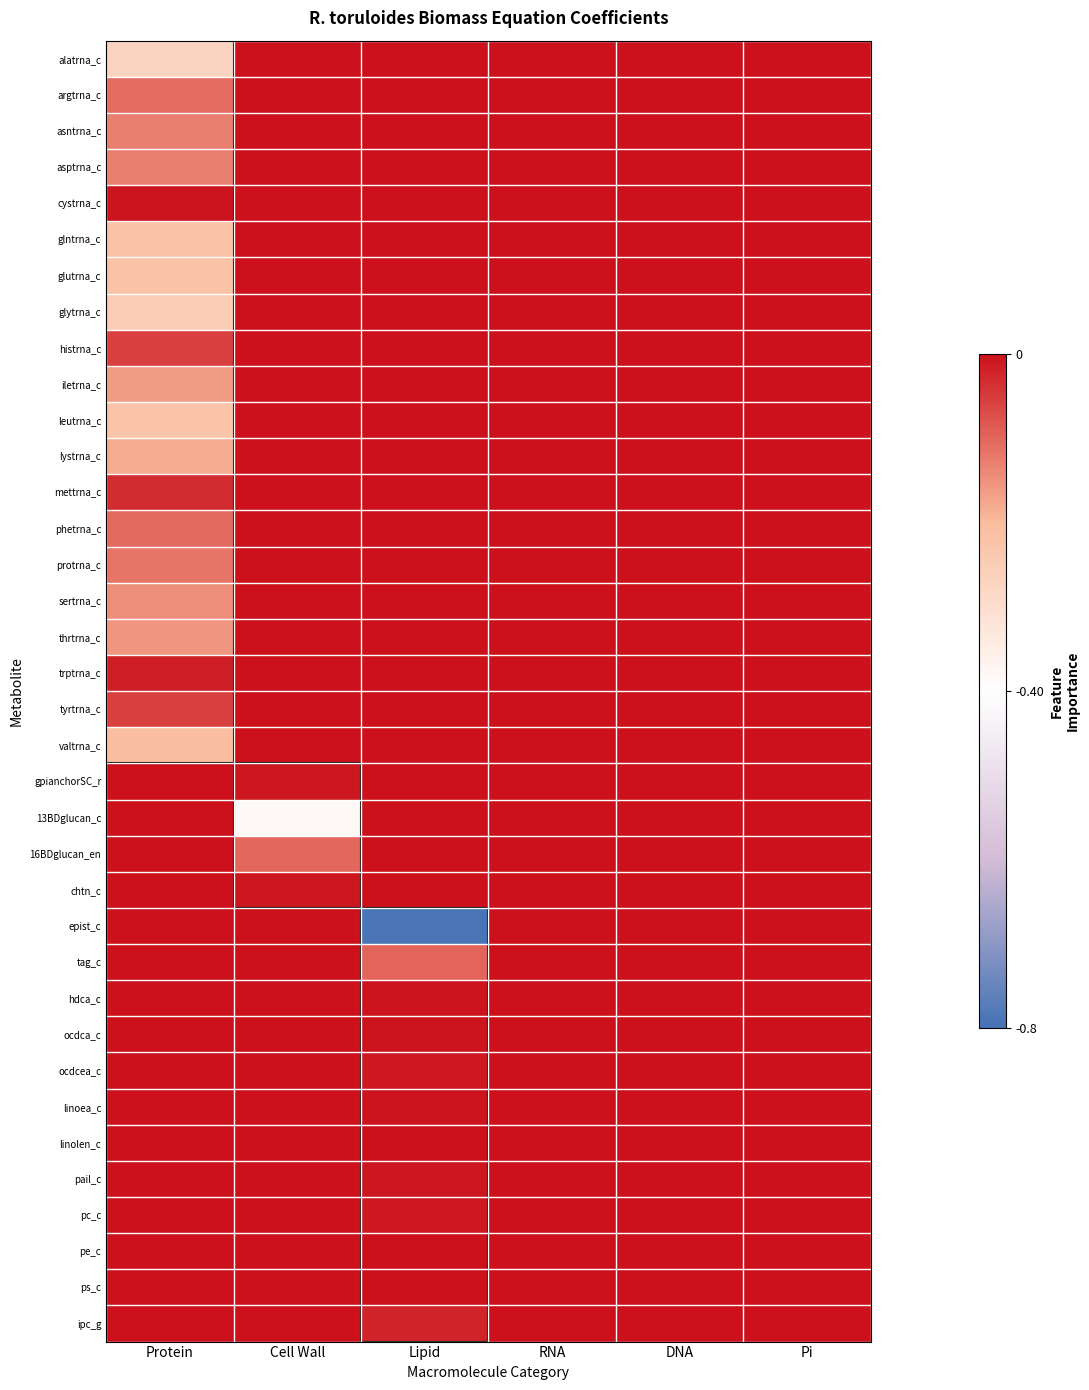

Reading left to right, extract all data points from this chart.

alatrna_c: Protein=-0.3	Cell Wall=0.0	Lipid=0.0	RNA=0.0	DNA=0.0	Pi=0.0
argtrna_c: Protein=-0.1	Cell Wall=0.0	Lipid=0.0	RNA=0.0	DNA=0.0	Pi=0.0
asntrna_c: Protein=-0.1	Cell Wall=0.0	Lipid=0.0	RNA=0.0	DNA=0.0	Pi=0.0
asptrna_c: Protein=-0.1	Cell Wall=0.0	Lipid=0.0	RNA=0.0	DNA=0.0	Pi=0.0
cystrna_c: Protein=-0.0	Cell Wall=0.0	Lipid=0.0	RNA=0.0	DNA=0.0	Pi=0.0
glntrna_c: Protein=-0.2	Cell Wall=0.0	Lipid=0.0	RNA=0.0	DNA=0.0	Pi=0.0
glutrna_c: Protein=-0.2	Cell Wall=0.0	Lipid=0.0	RNA=0.0	DNA=0.0	Pi=0.0
glytrna_c: Protein=-0.2	Cell Wall=0.0	Lipid=0.0	RNA=0.0	DNA=0.0	Pi=0.0
histrna_c: Protein=-0.1	Cell Wall=0.0	Lipid=0.0	RNA=0.0	DNA=0.0	Pi=0.0
iletrna_c: Protein=-0.2	Cell Wall=0.0	Lipid=0.0	RNA=0.0	DNA=0.0	Pi=0.0
leutrna_c: Protein=-0.2	Cell Wall=0.0	Lipid=0.0	RNA=0.0	DNA=0.0	Pi=0.0
lystrna_c: Protein=-0.2	Cell Wall=0.0	Lipid=0.0	RNA=0.0	DNA=0.0	Pi=0.0
mettrna_c: Protein=-0.0	Cell Wall=0.0	Lipid=0.0	RNA=0.0	DNA=0.0	Pi=0.0
phetrna_c: Protein=-0.1	Cell Wall=0.0	Lipid=0.0	RNA=0.0	DNA=0.0	Pi=0.0
protrna_c: Protein=-0.1	Cell Wall=0.0	Lipid=0.0	RNA=0.0	DNA=0.0	Pi=0.0
sertrna_c: Protein=-0.1	Cell Wall=0.0	Lipid=0.0	RNA=0.0	DNA=0.0	Pi=0.0
thrtrna_c: Protein=-0.2	Cell Wall=0.0	Lipid=0.0	RNA=0.0	DNA=0.0	Pi=0.0
trptrna_c: Protein=-0.0	Cell Wall=0.0	Lipid=0.0	RNA=0.0	DNA=0.0	Pi=0.0
tyrtrna_c: Protein=-0.1	Cell Wall=0.0	Lipid=0.0	RNA=0.0	DNA=0.0	Pi=0.0
valtrna_c: Protein=-0.2	Cell Wall=0.0	Lipid=0.0	RNA=0.0	DNA=0.0	Pi=0.0
gpianchorSC_r: Protein=0.0	Cell Wall=-0.0	Lipid=0.0	RNA=0.0	DNA=0.0	Pi=0.0
13BDglucan_c: Protein=0.0	Cell Wall=-0.4	Lipid=0.0	RNA=0.0	DNA=0.0	Pi=0.0
16BDglucan_en: Protein=0.0	Cell Wall=-0.1	Lipid=0.0	RNA=0.0	DNA=0.0	Pi=0.0
chtn_c: Protein=0.0	Cell Wall=-0.0	Lipid=0.0	RNA=0.0	DNA=0.0	Pi=0.0
epist_c: Protein=0.0	Cell Wall=0.0	Lipid=-0.8	RNA=0.0	DNA=0.0	Pi=0.0
tag_c: Protein=0.0	Cell Wall=0.0	Lipid=-0.1	RNA=0.0	DNA=0.0	Pi=0.0
hdca_c: Protein=0.0	Cell Wall=0.0	Lipid=-0.0	RNA=0.0	DNA=0.0	Pi=0.0
ocdca_c: Protein=0.0	Cell Wall=0.0	Lipid=-0.0	RNA=0.0	DNA=0.0	Pi=0.0
ocdcea_c: Protein=0.0	Cell Wall=0.0	Lipid=-0.0	RNA=0.0	DNA=0.0	Pi=0.0
linoea_c: Protein=0.0	Cell Wall=0.0	Lipid=-0.0	RNA=0.0	DNA=0.0	Pi=0.0
linolen_c: Protein=0.0	Cell Wall=0.0	Lipid=-0.0	RNA=0.0	DNA=0.0	Pi=0.0
pail_c: Protein=0.0	Cell Wall=0.0	Lipid=-0.0	RNA=0.0	DNA=0.0	Pi=0.0
pc_c: Protein=0.0	Cell Wall=0.0	Lipid=-0.0	RNA=0.0	DNA=0.0	Pi=0.0
pe_c: Protein=0.0	Cell Wall=0.0	Lipid=-0.0	RNA=0.0	DNA=0.0	Pi=0.0
ps_c: Protein=0.0	Cell Wall=0.0	Lipid=-0.0	RNA=0.0	DNA=0.0	Pi=0.0
ipc_g: Protein=0.0	Cell Wall=0.0	Lipid=-0.0	RNA=0.0	DNA=0.0	Pi=0.0